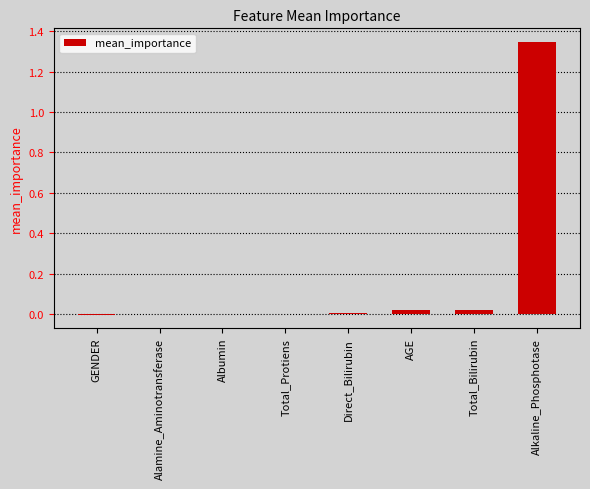

Between Total_Protiens and Total_Bilirubin, which is larger?

Total_Bilirubin